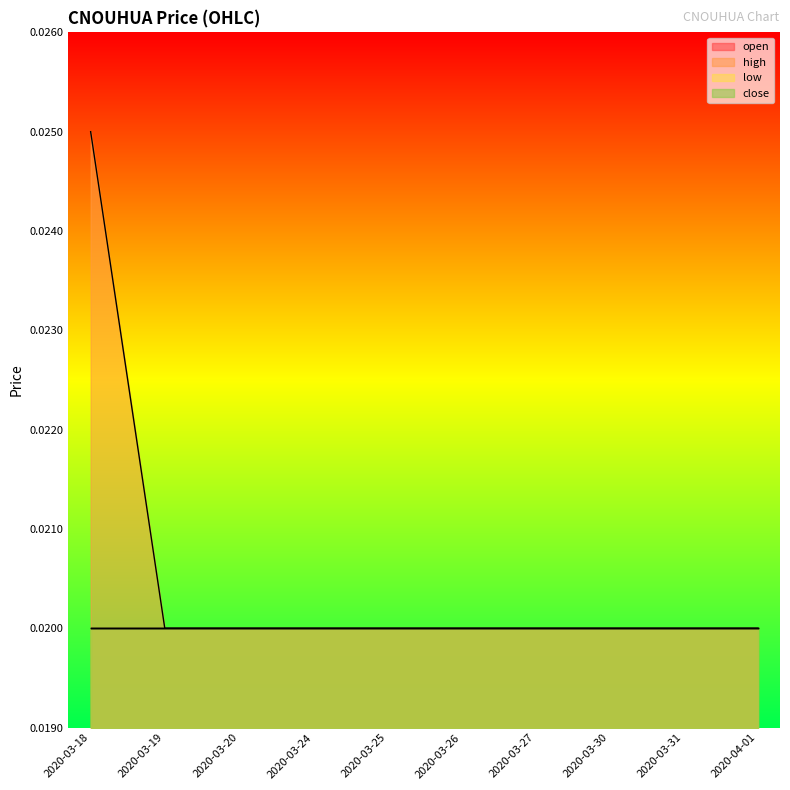

True or false: close has a value of 0.0 at 2020-03-31.

True